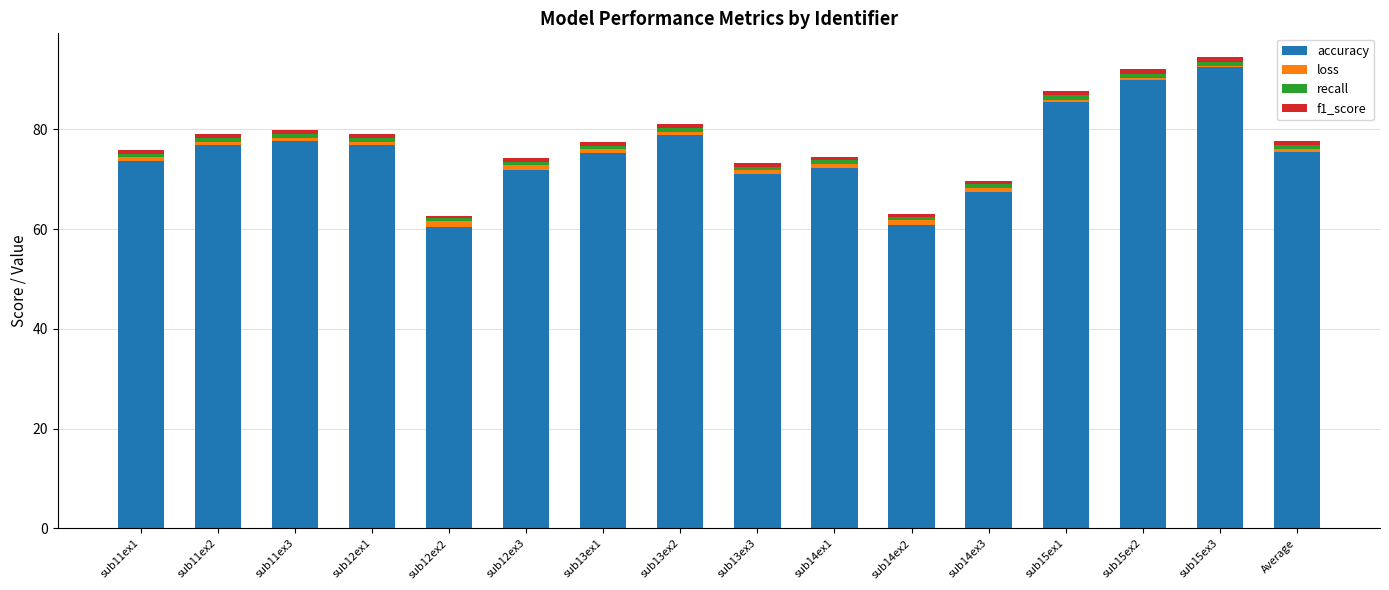

Which category has the highest value in the accuracy series?

sub15ex3